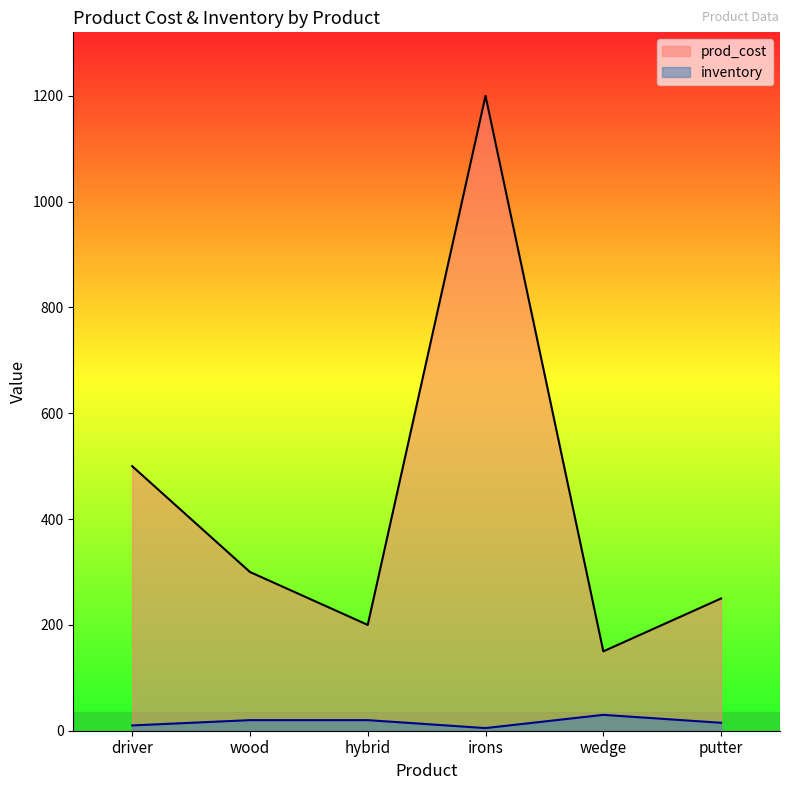

What is the difference between the prod_cost values at irons and wedge?

1050